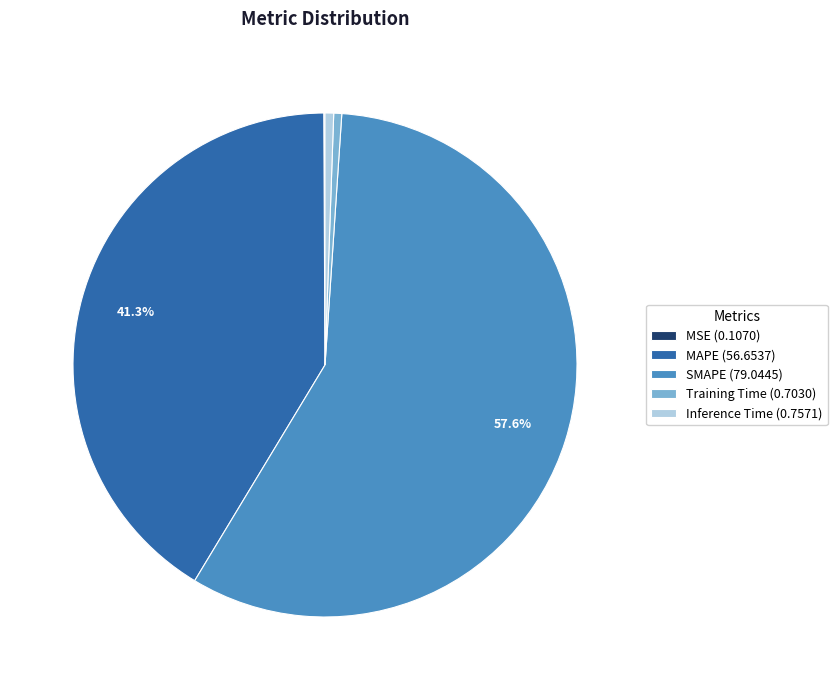

Between MAPE (56.6537) and Inference Time (0.7571), which is larger?

MAPE (56.6537)